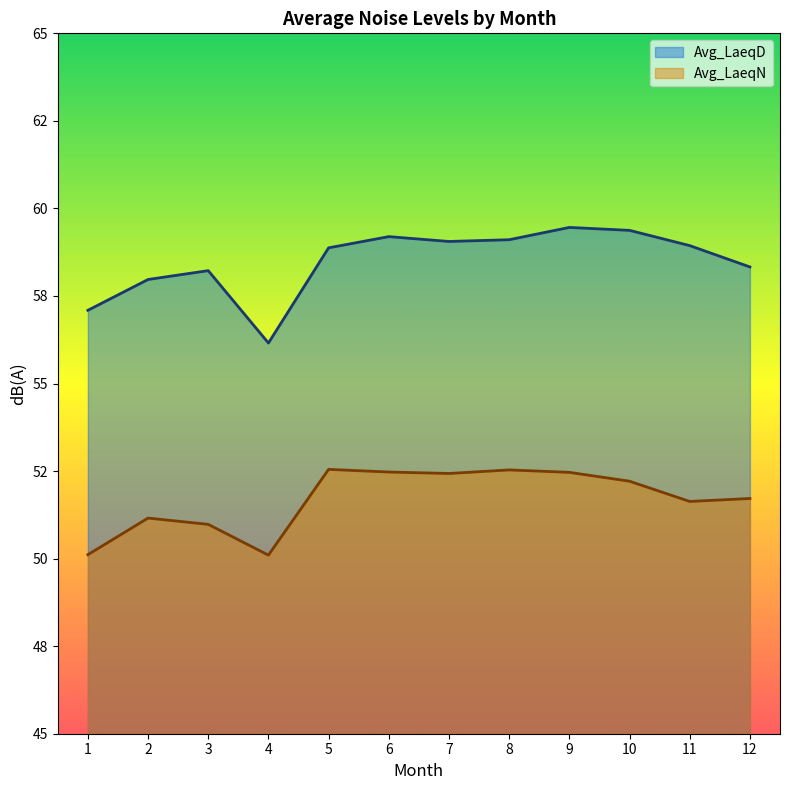

What is the total value across all series at 10?

111.6